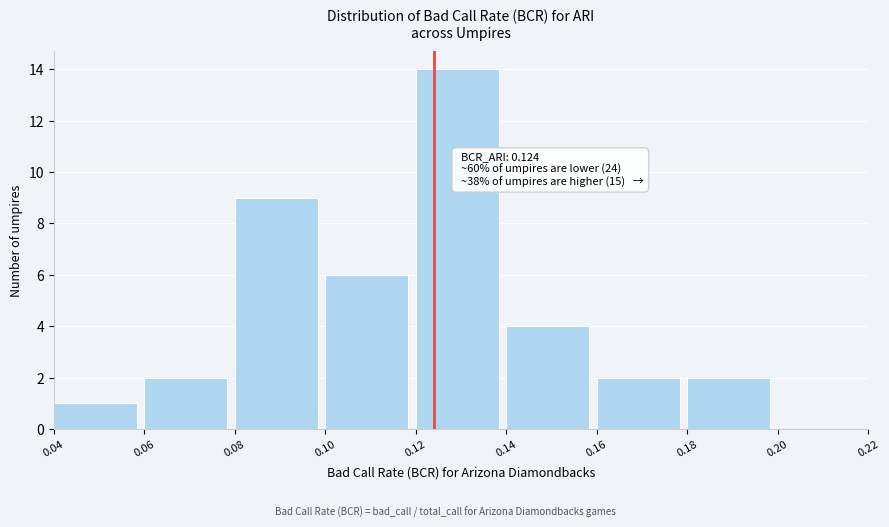

Which range on the x-axis has the tallest bar?

0.12 to 0.14